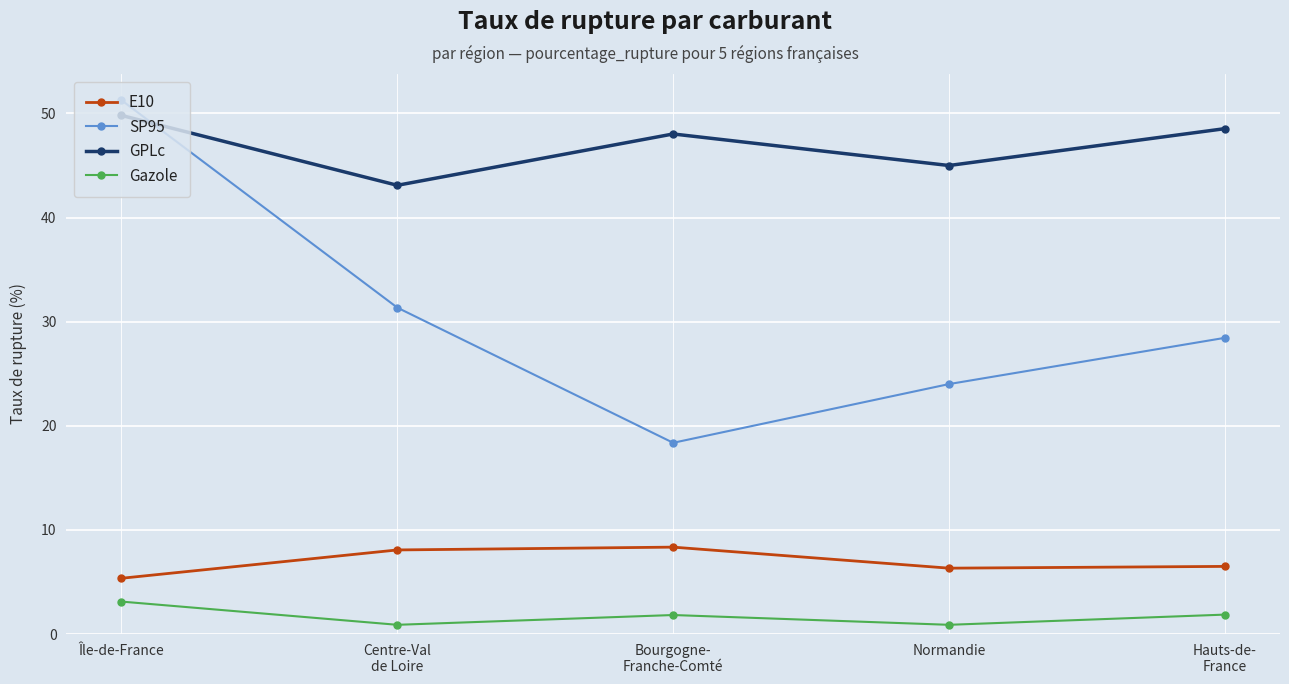

What is the sum of the Gazole values at Hauts-de-
France and Normandie?

2.8